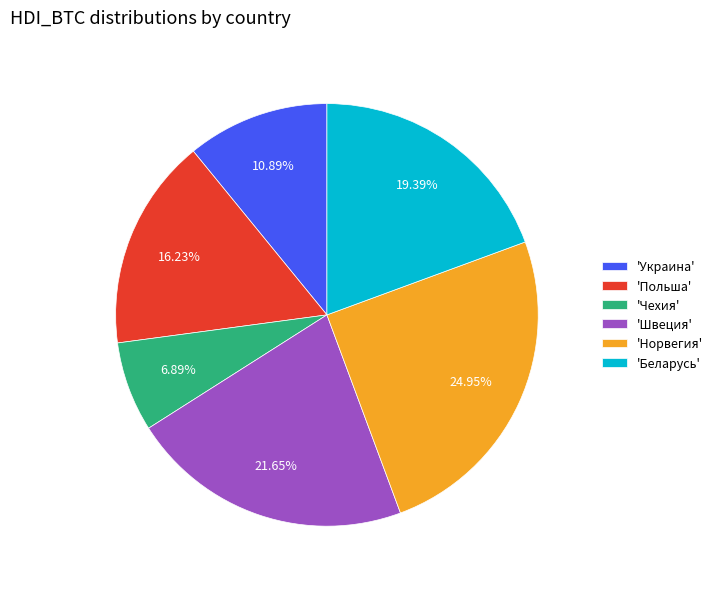

Which has a higher value, 'Польша' or 'Швеция'?

'Швеция'